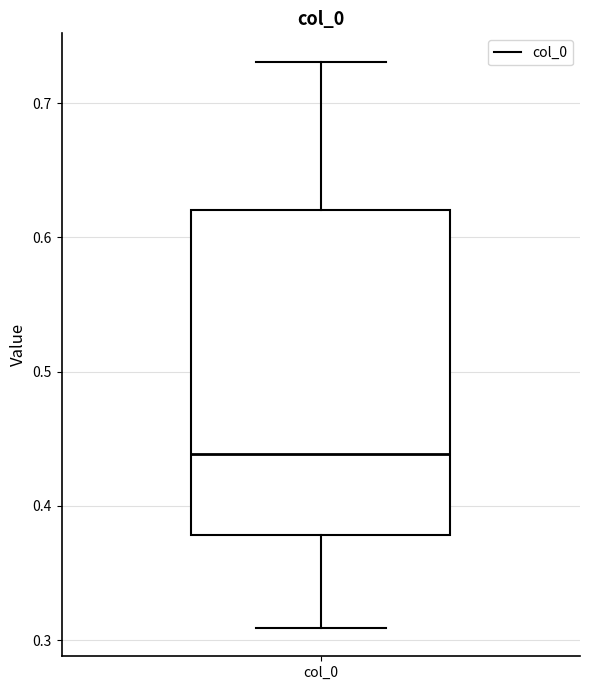

Read this box plot against the y-axis: the position of the median line, the range covered by the box, and the ends of both whiskers. The values are not printed on the chart, so give them approximately, as read against the axis.

median 0.44, box 0.38 to 0.62, whiskers 0.31 to 0.73